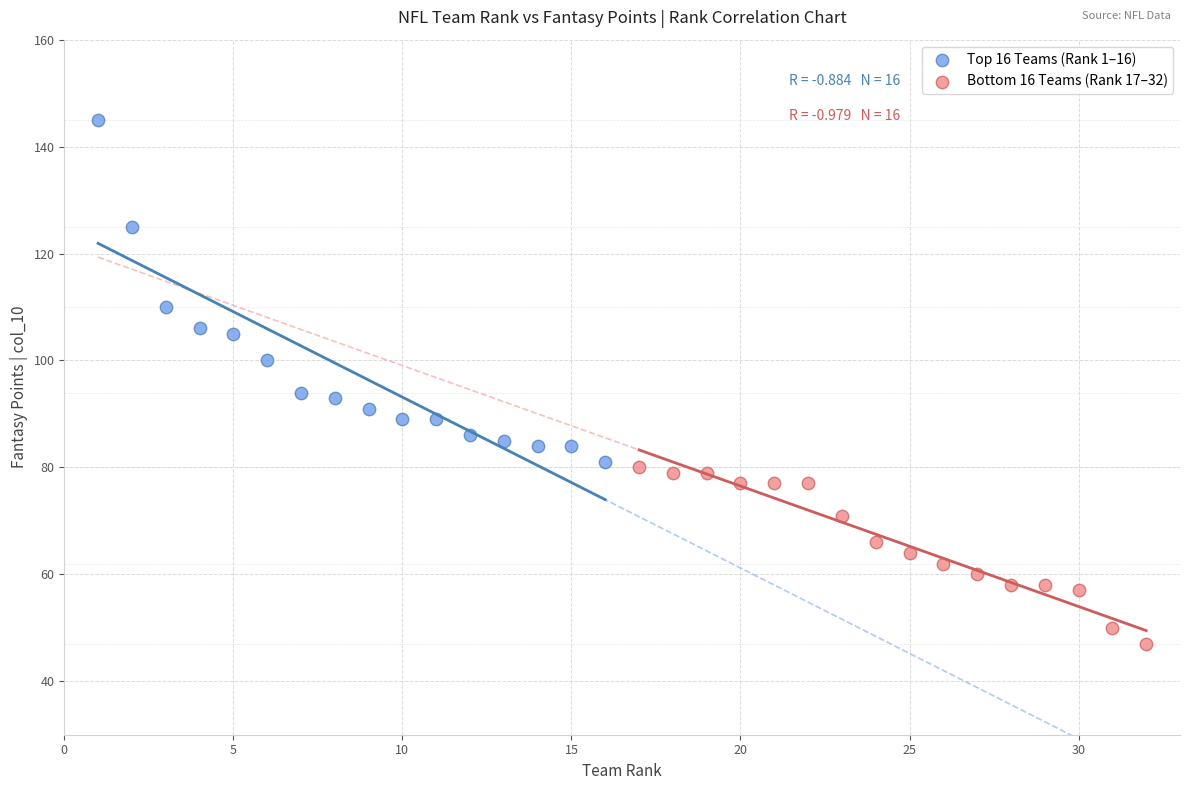

Which series contains the lowest Y value?

Bottom 16 Teams (Rank 17–32)